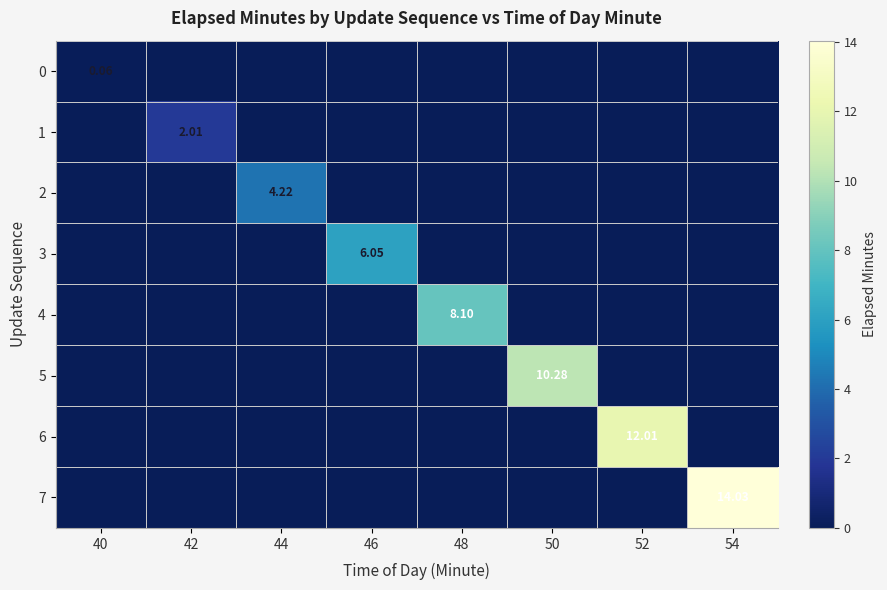

Count the 0 values in the range 0 to 1.

8